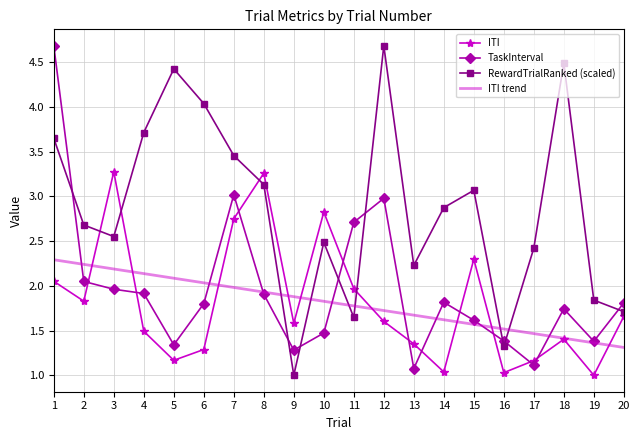

At 6, list the series in order from largest to smallest.

RewardTrialRanked (scaled), ITI trend, TaskInterval, ITI